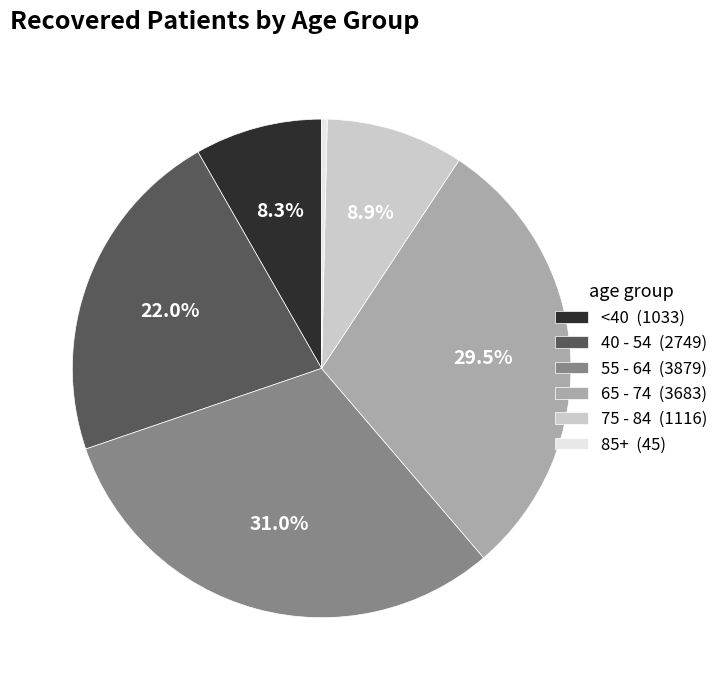

Which has a higher value, 40 - 54 (2749) or 75 - 84 (1116)?

40 - 54 (2749)